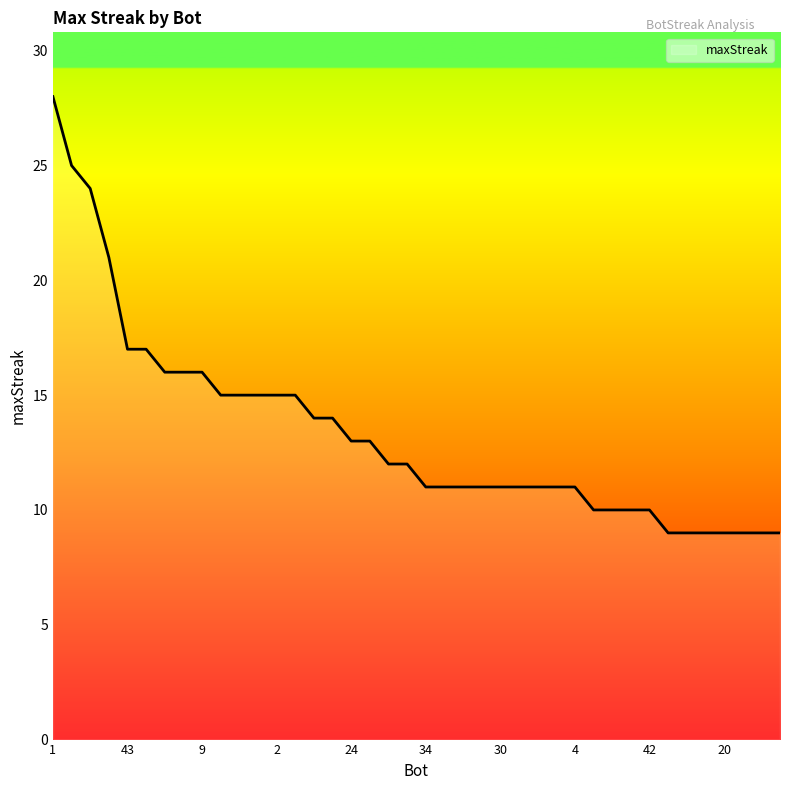

Does the chart display data point markers on the line(s)?

No